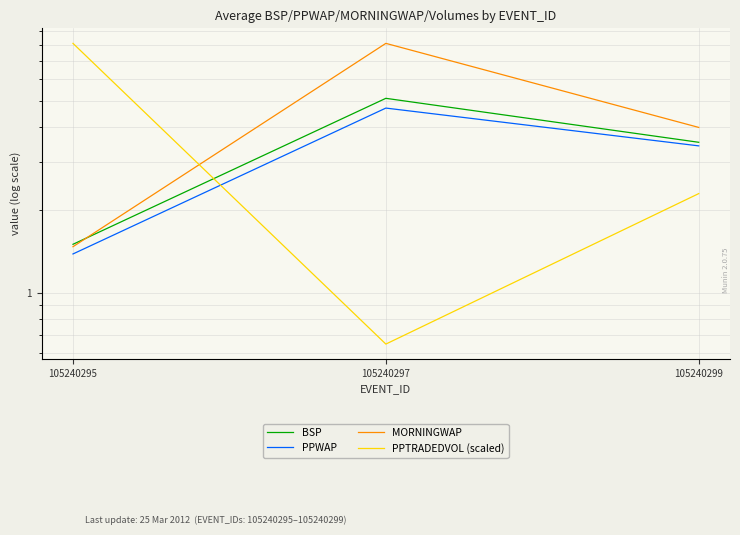

Read the PPWAP value at 105240299.

3.4